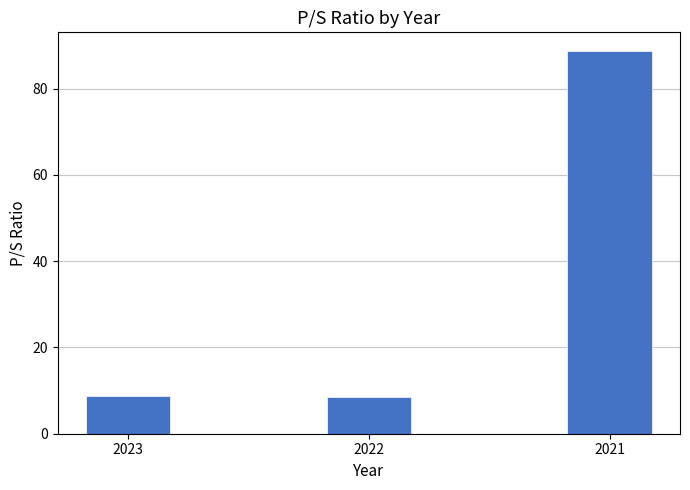

What is the difference between the maximum and minimum values?

80.1